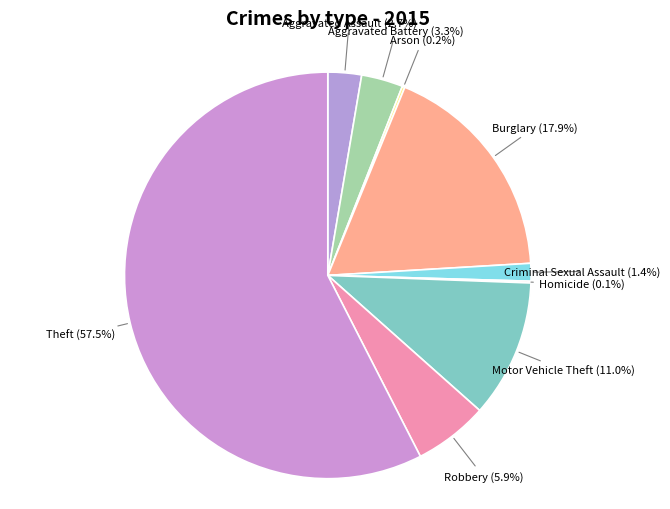

How many segments does this pie chart have?

9